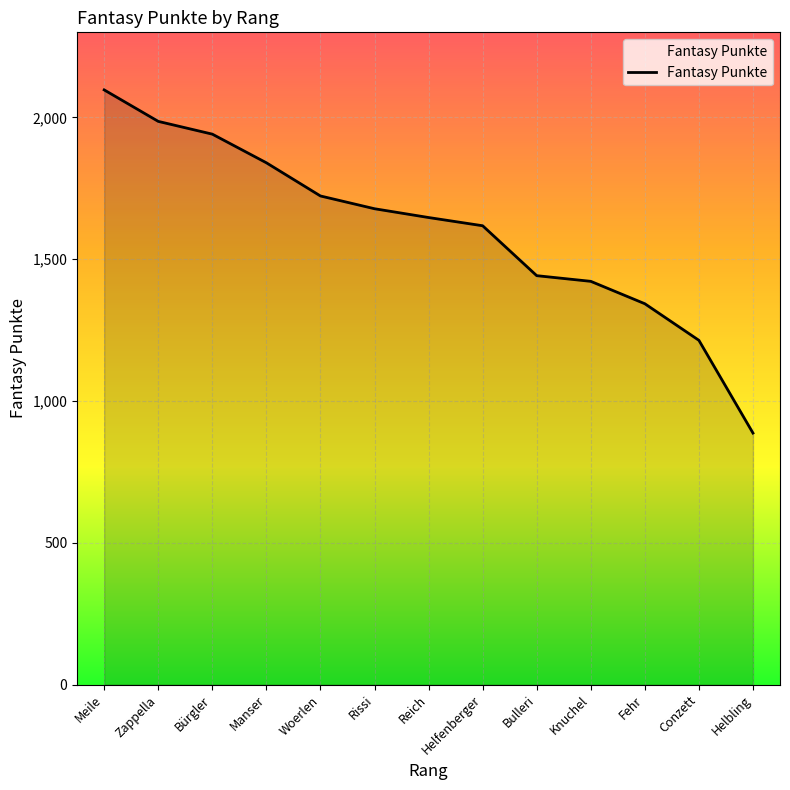

Where is the data nearest to the value 1492?

Bulleri